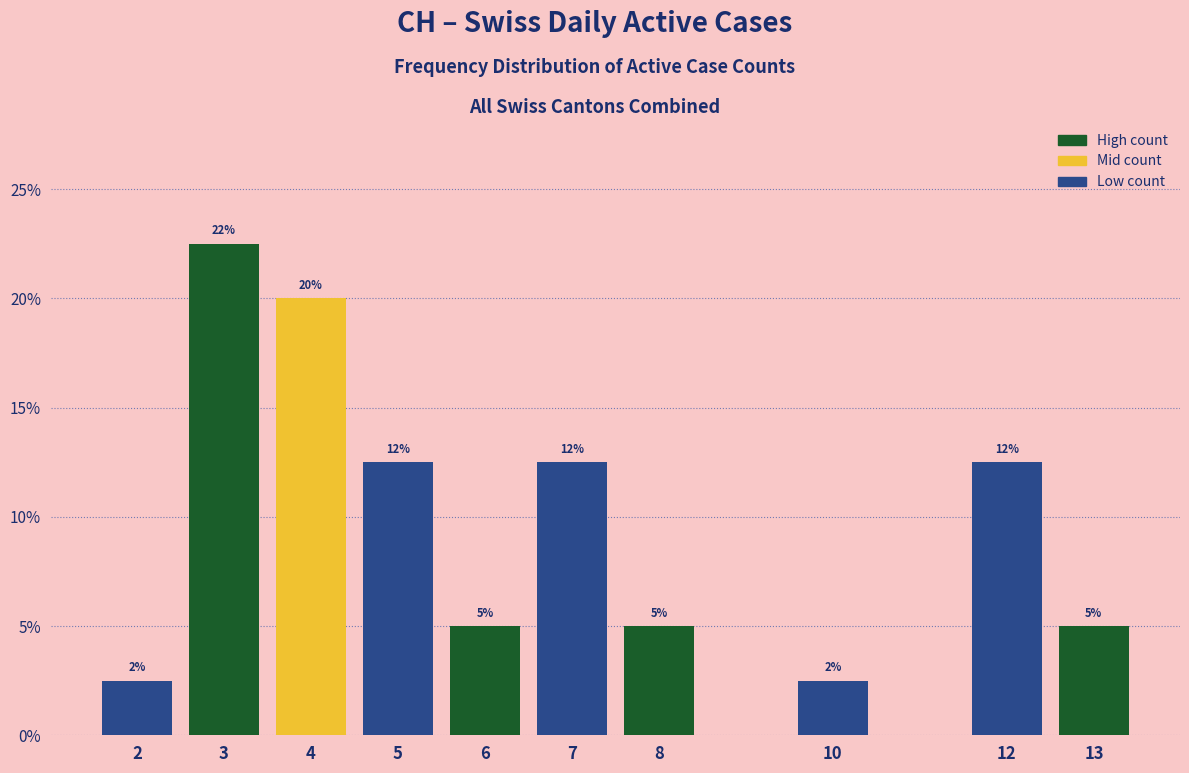

Does the chart contain any negative values?

No